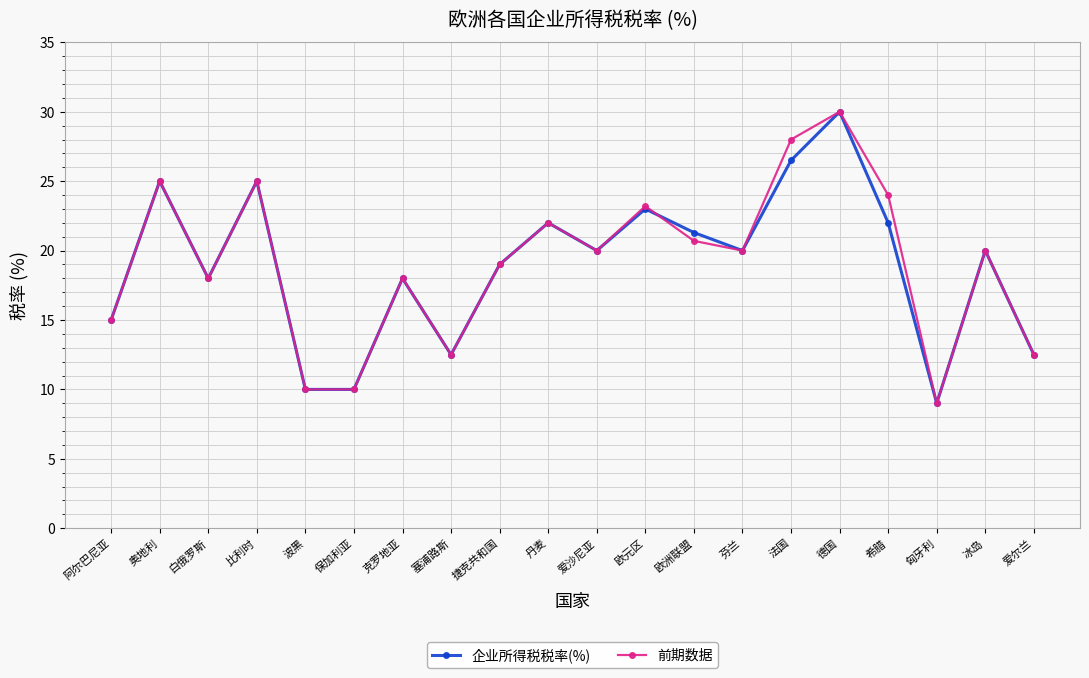

What is the label of the 5th point from the right?

德国